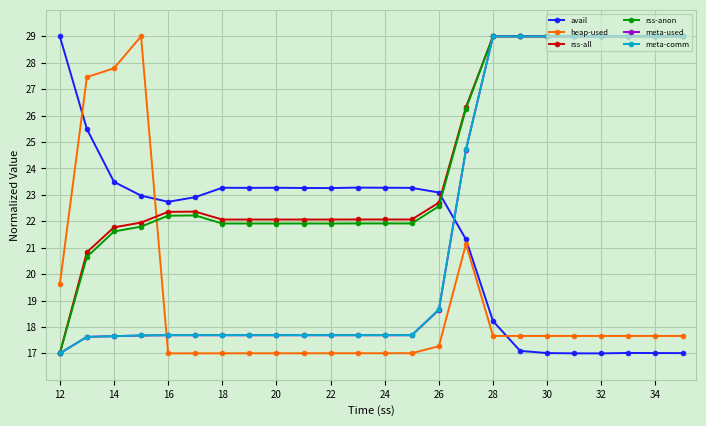

What is the difference between the second highest and second lowest values in the meta-used series?

11.4